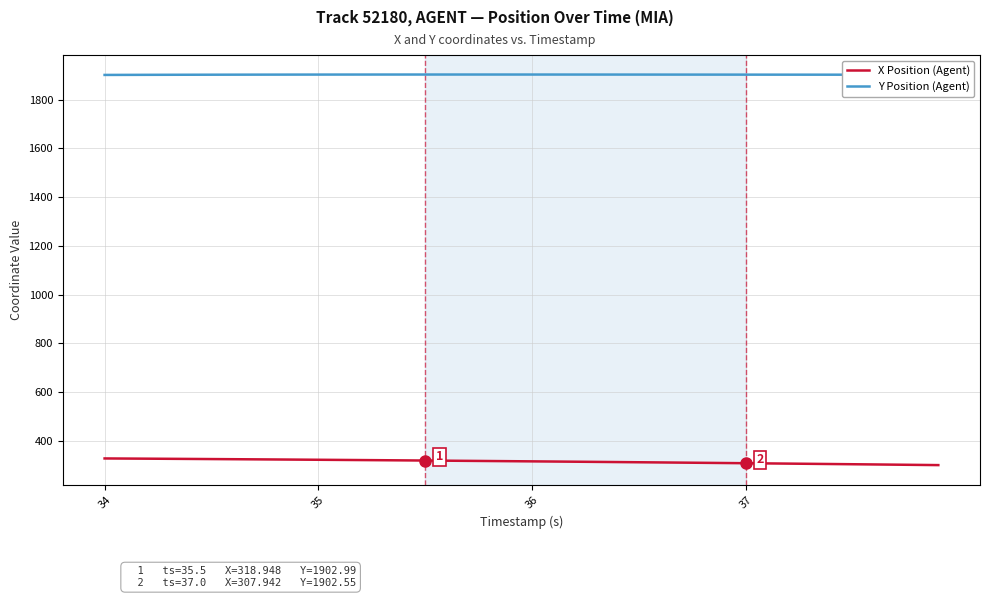

Rank the series by their average value, from highest to lowest.

Y Position (Agent), X Position (Agent)